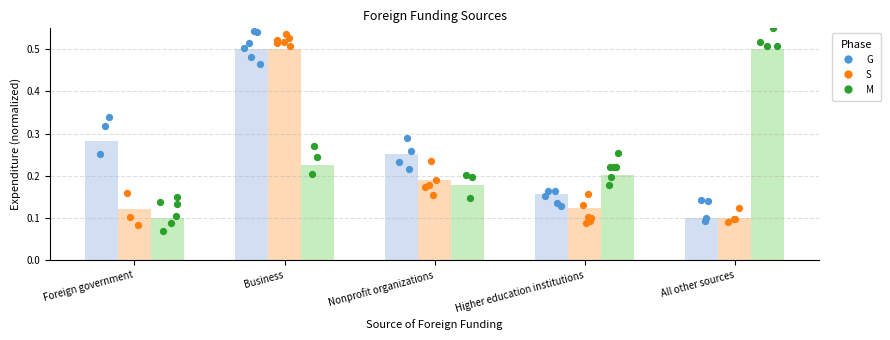

What is the total value across all series at Foreign government?

0.5